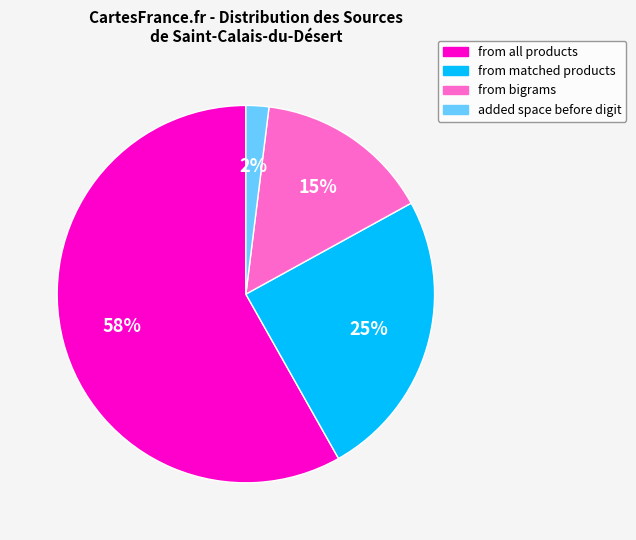

To the nearest percent, what is the average slice percentage?

25%